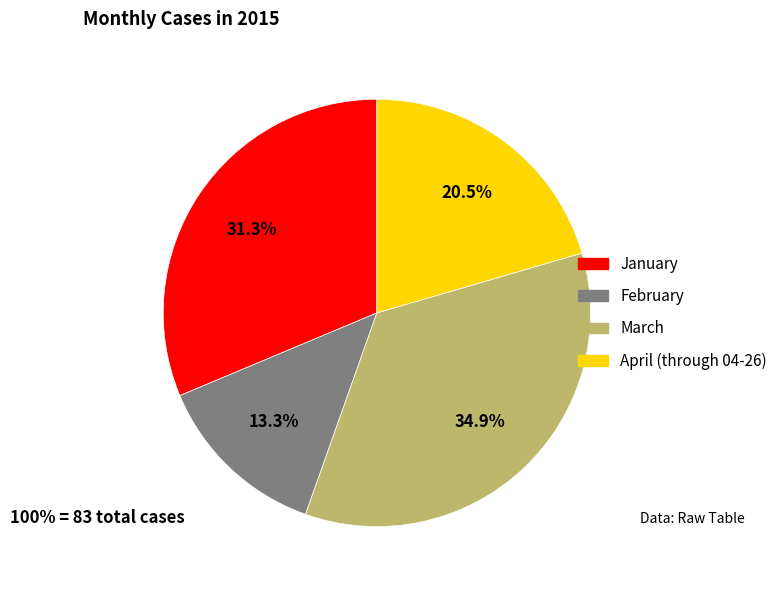

How many slices are in this pie chart?

4